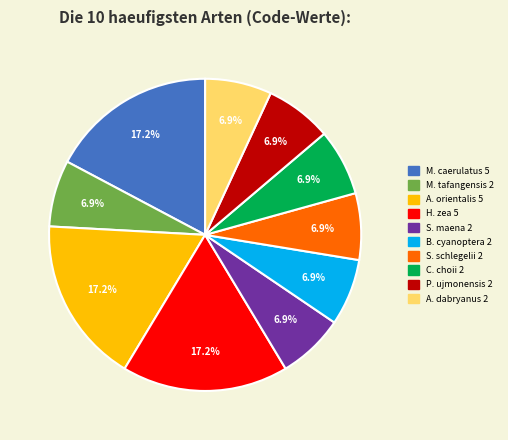

Does any single category account for the majority?

No